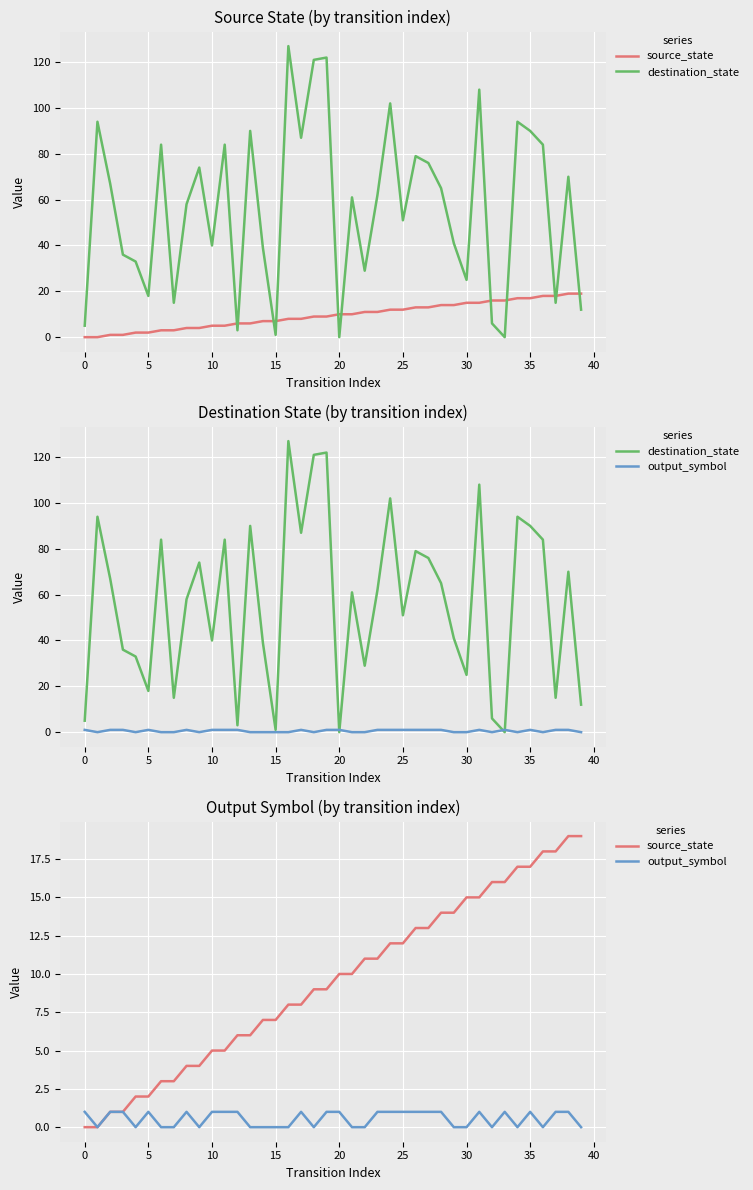

The output_symbol series shows 1 at 39. True or false?

False